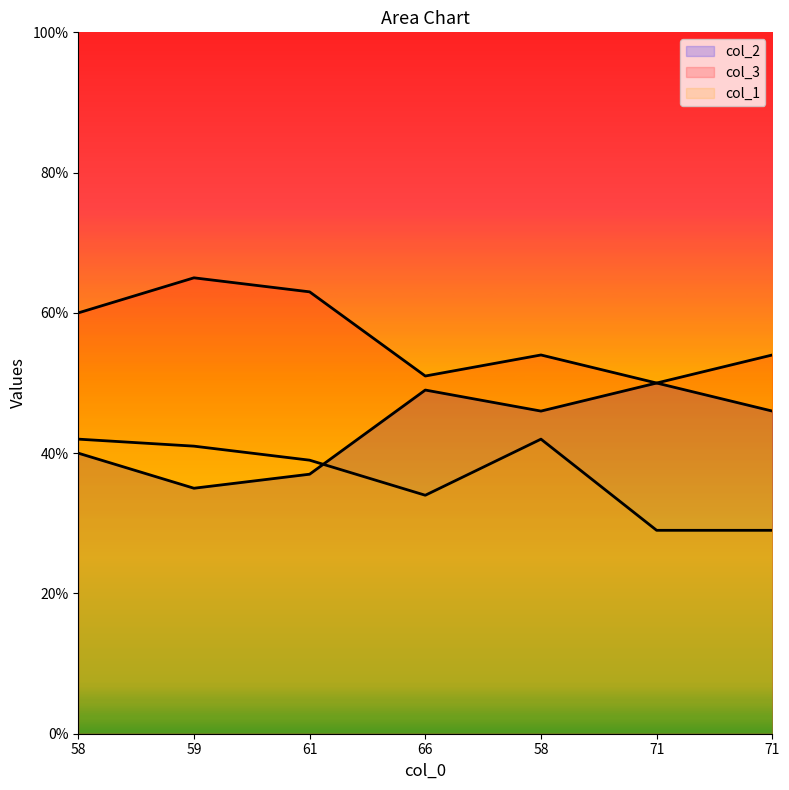

Reading left to right, what are all the values shown in this chart?

col_2: 40	35	37	49	46	50	46
col_3: 60	65	63	51	54	50	54
col_1: 42	41	39	34	42	29	29